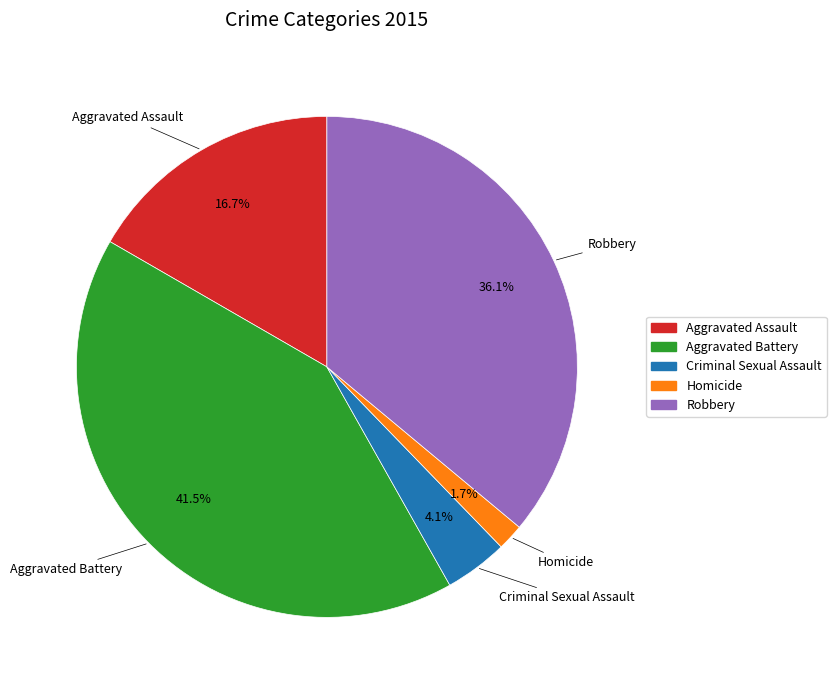

Which has a higher value, Robbery or Aggravated Assault?

Robbery